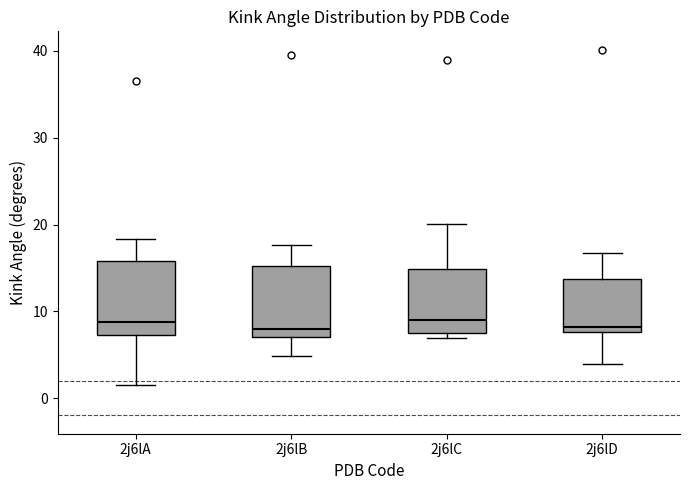

Reading left to right, read every box against the y-axis: the position of its median line, the range the box covers, and the ends of its whiskers. The values are not printed on the chart, so give them approximately, as read against the axis.

2j6lA: median 9, box 7 to 16, whiskers 2 to 18
2j6lB: median 8, box 7 to 15, whiskers 5 to 18
2j6lC: median 9, box 8 to 15, whiskers 7 to 20
2j6lD: median 8 (just above the box's lower edge), box 8 to 14, whiskers 4 to 17